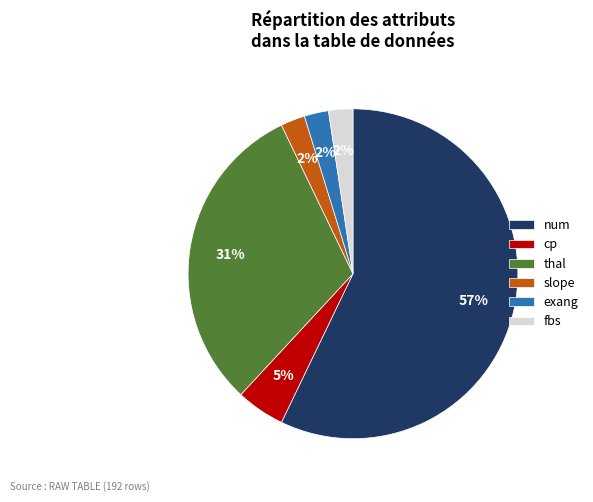

The thal slice represents 31% of the pie. True or false?

True